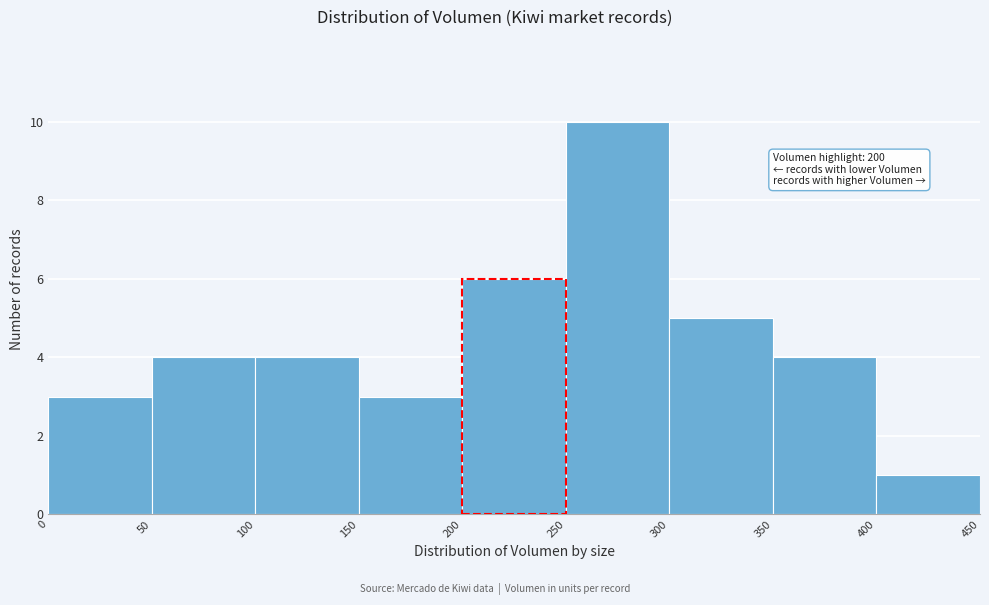

Which range on the x-axis has the tallest bar?

250 to 300